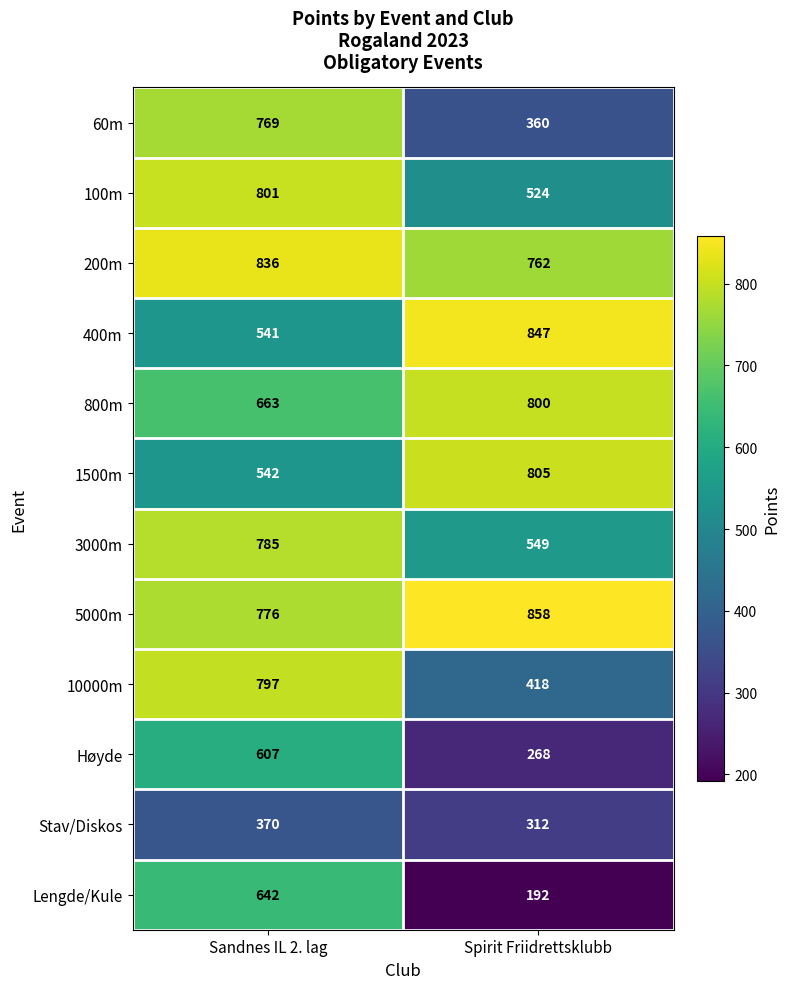

Count the number of data series in this chart.

12